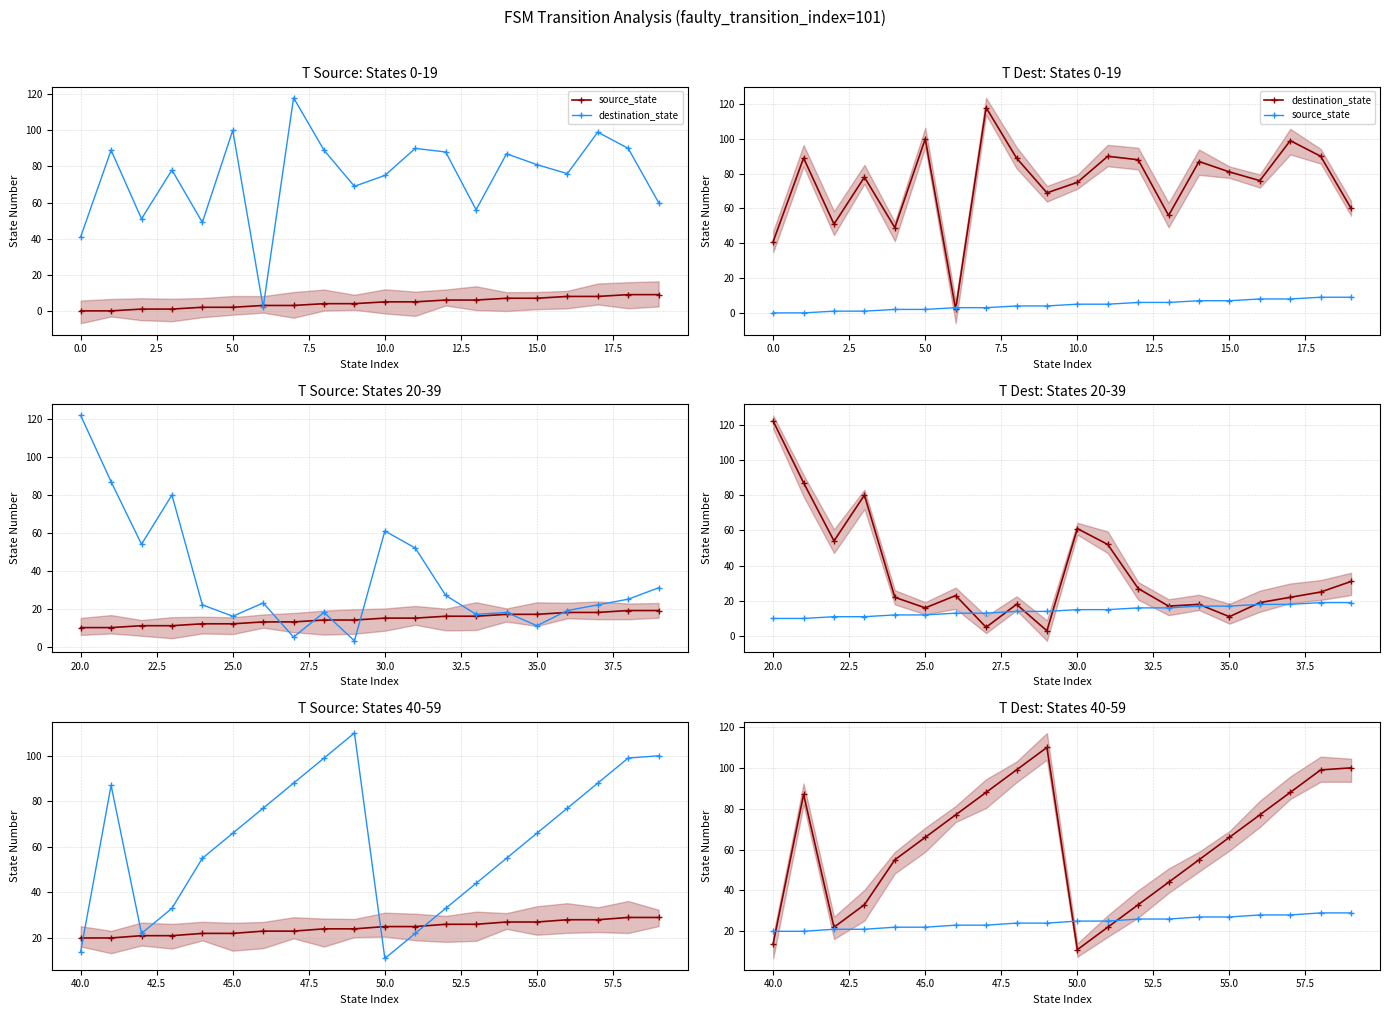

How many source_state values are between 22 and 27?

12